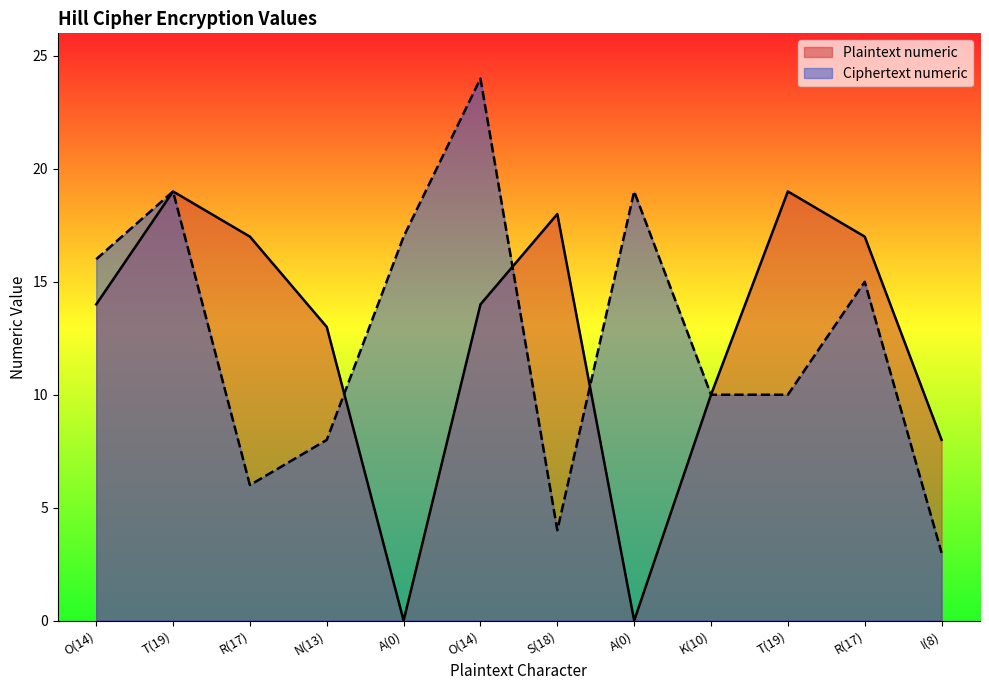

Rank the series by their maximum value, from lowest to highest.

Plaintext numeric, Ciphertext numeric